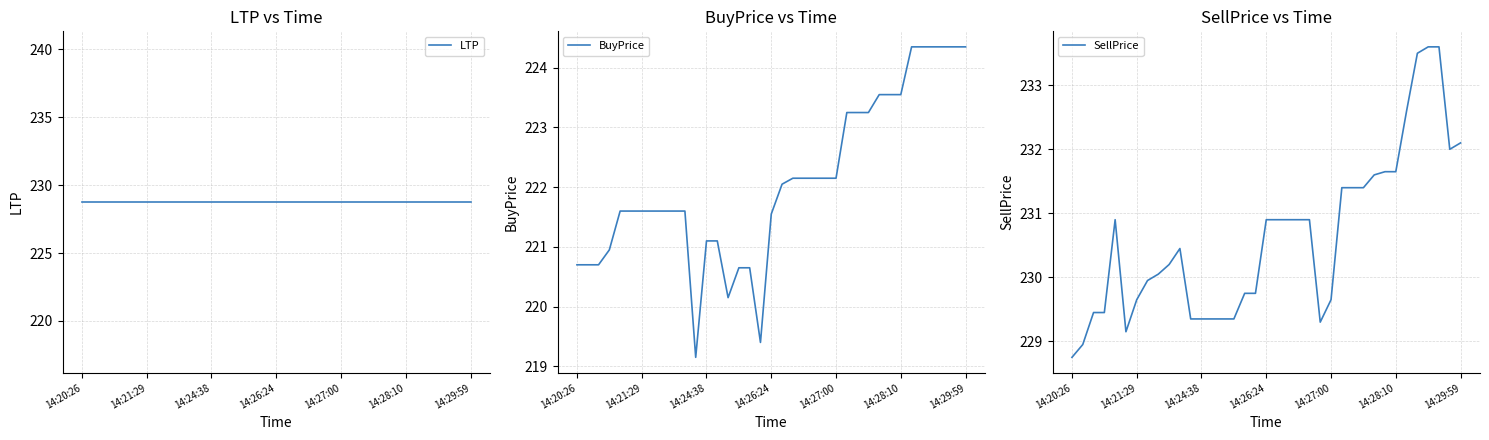

What is the lowest value of the BuyPrice series?

219.2